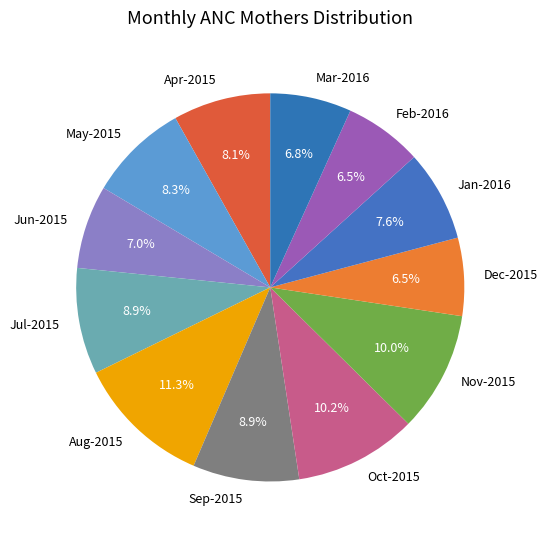

What percentage is the Sep-2015 slice, to the nearest percent?

9%